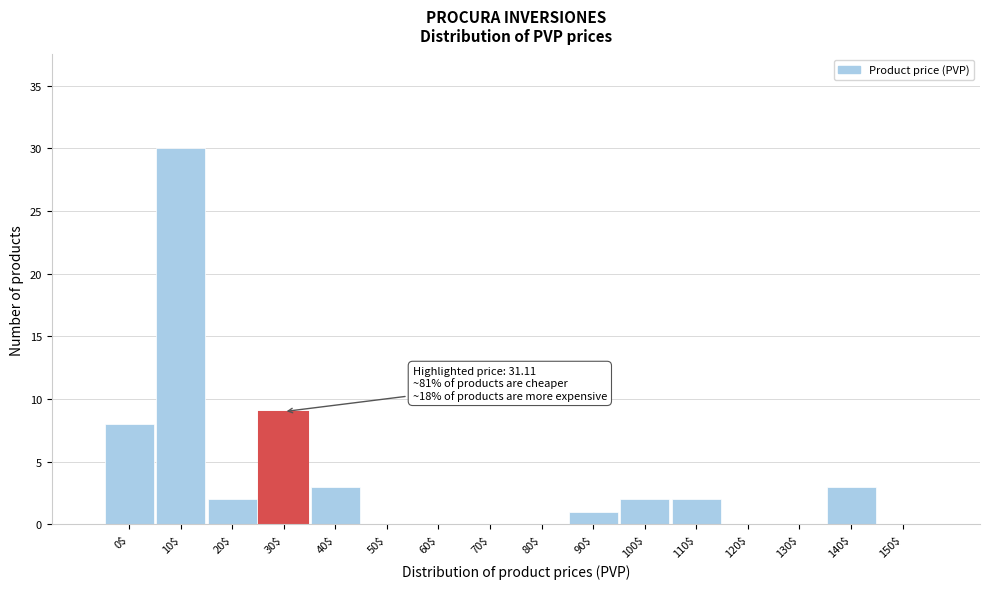

Where is the data nearest to the value 15?

30$